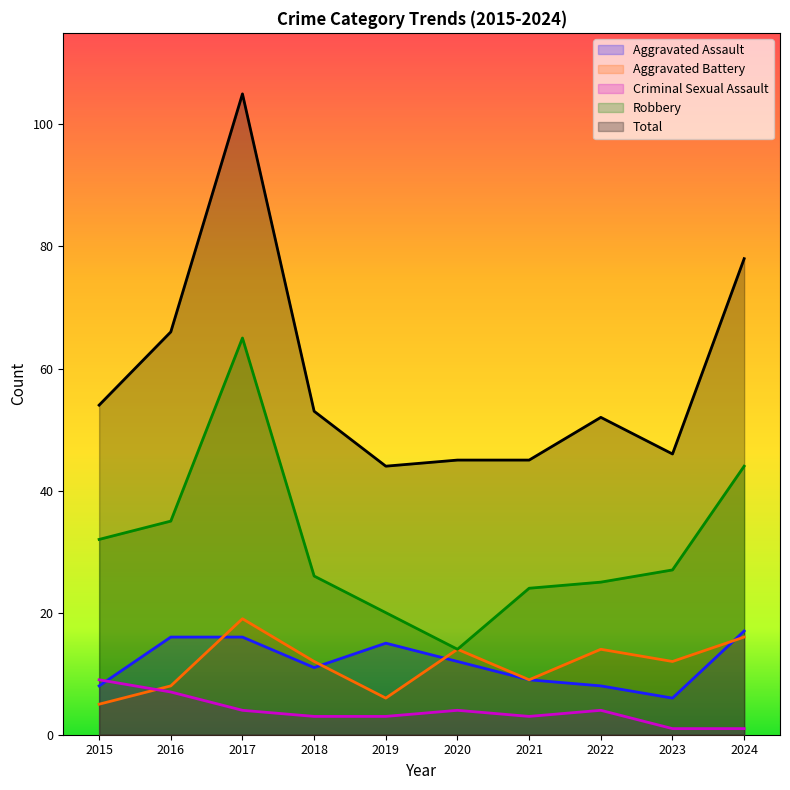

How many interior local valleys does the Criminal Sexual Assault series have?

1